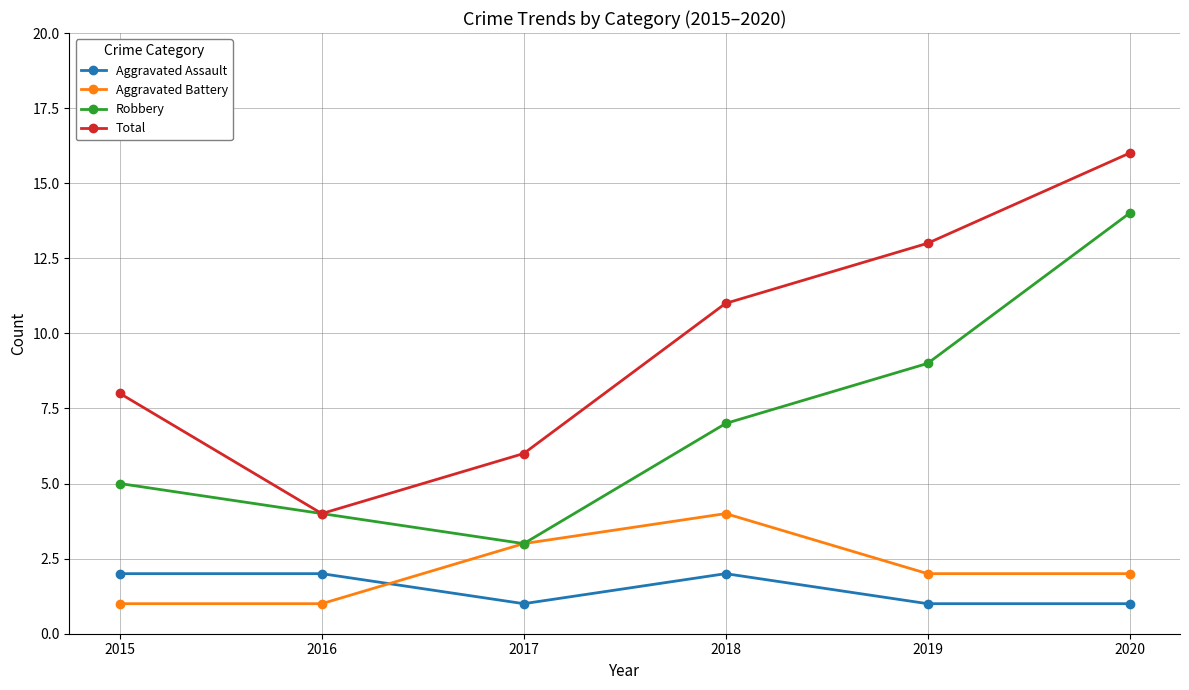

What is the average value of the Total series?

10